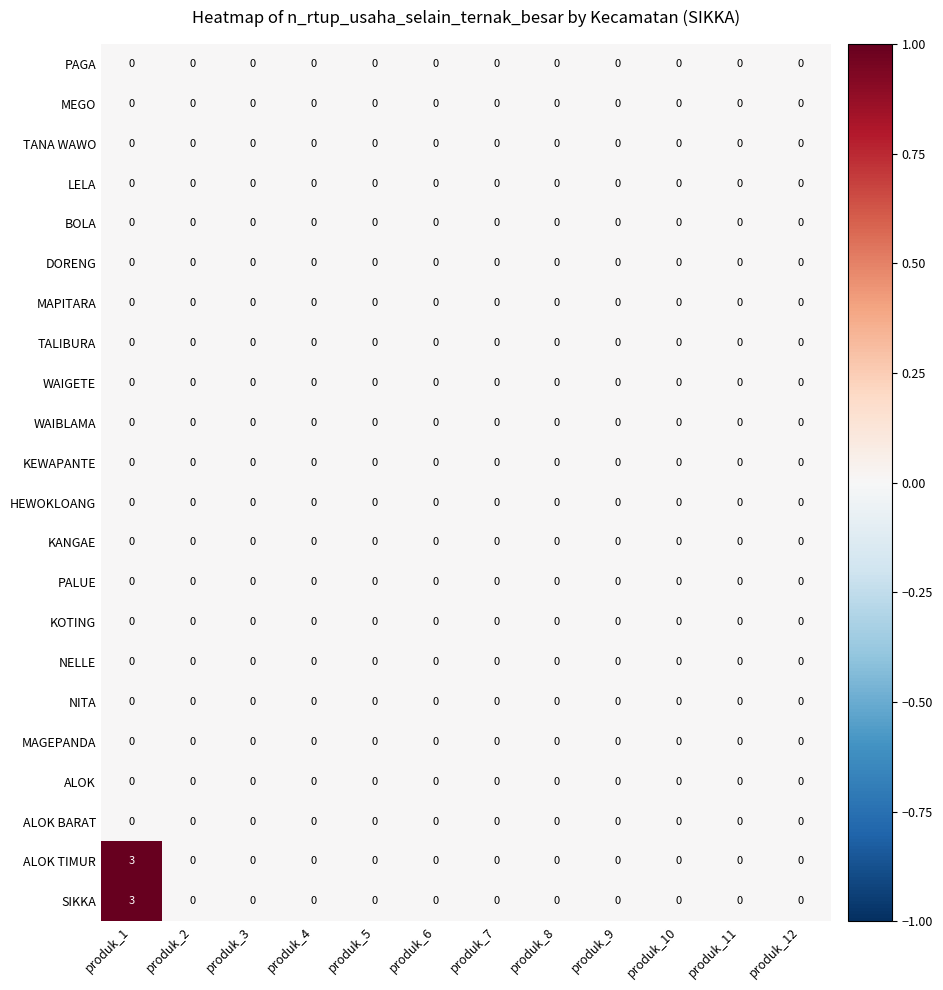

At which category does the chart reach its peak across all series?

produk_1